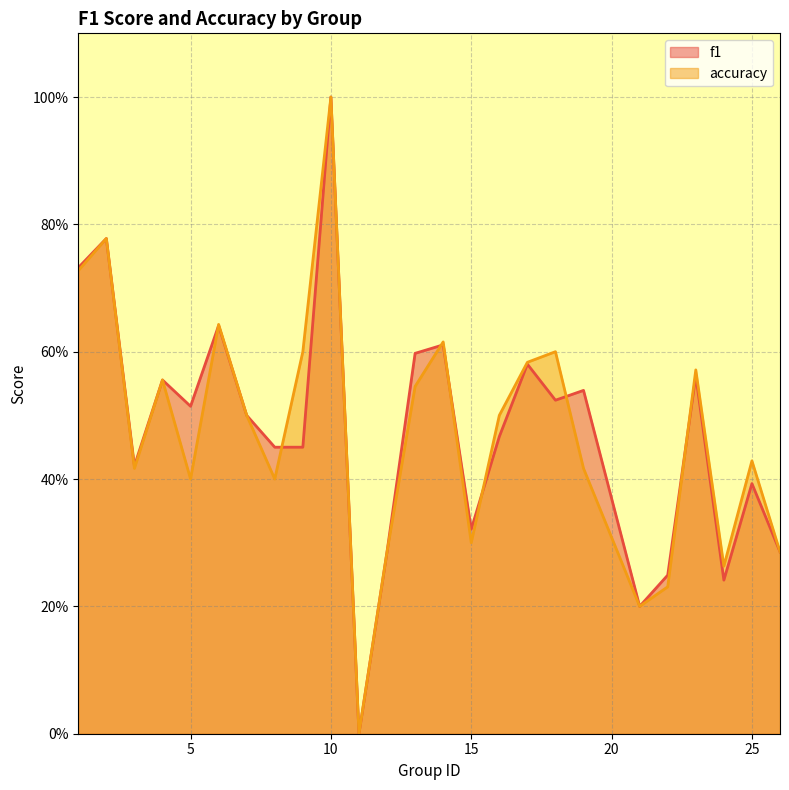

Which category has the highest value in the f1 series?

10